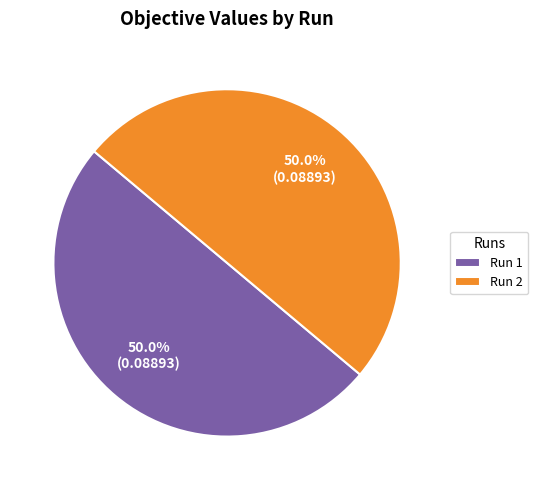

Is it true that Run 2 is 43% of the pie?

False